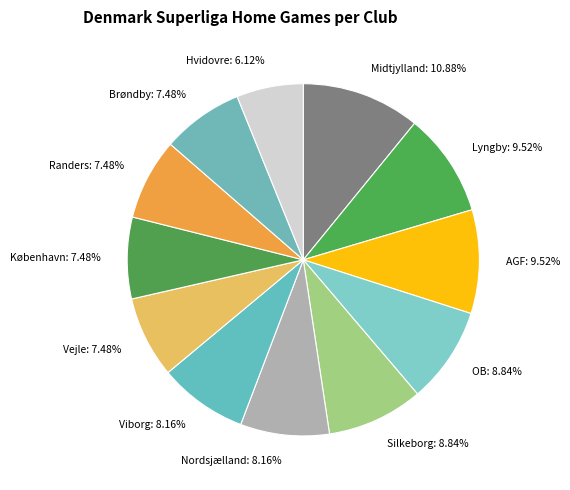

Between Silkeborg and København, which is larger?

Silkeborg